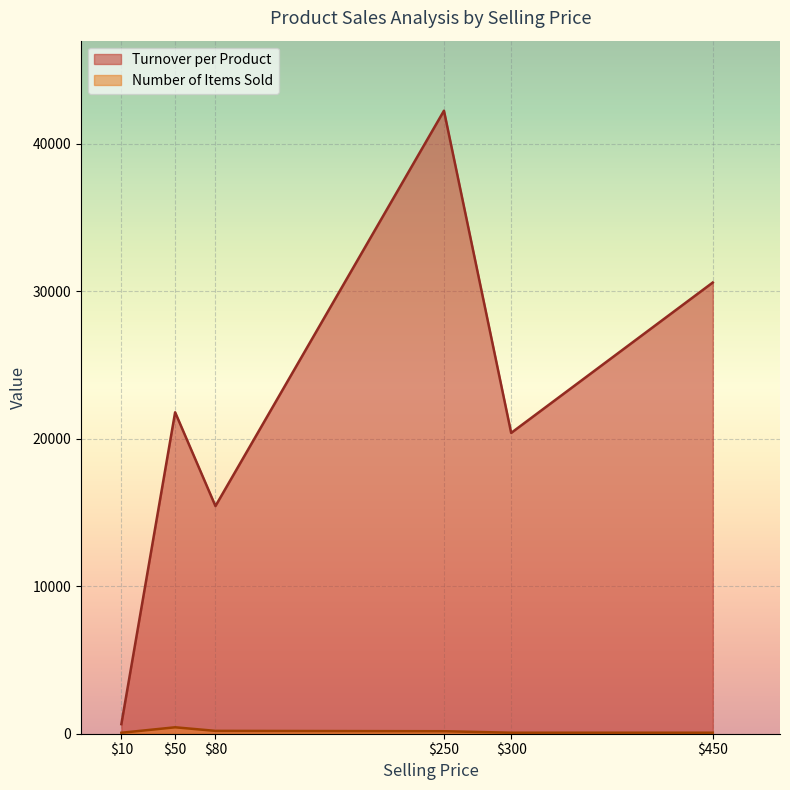

What is the difference between the maximum and minimum values in the Number of Items Sold series?

192